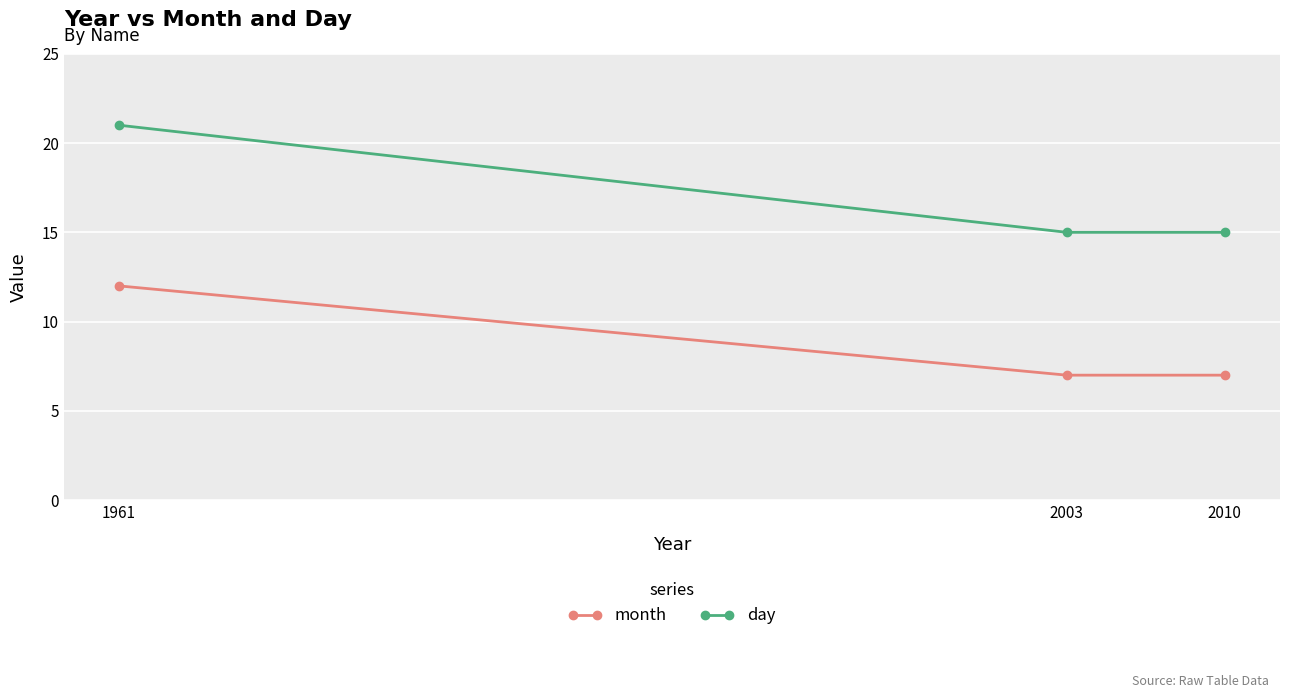

List the series in order of their overall mean, lowest first.

month, day